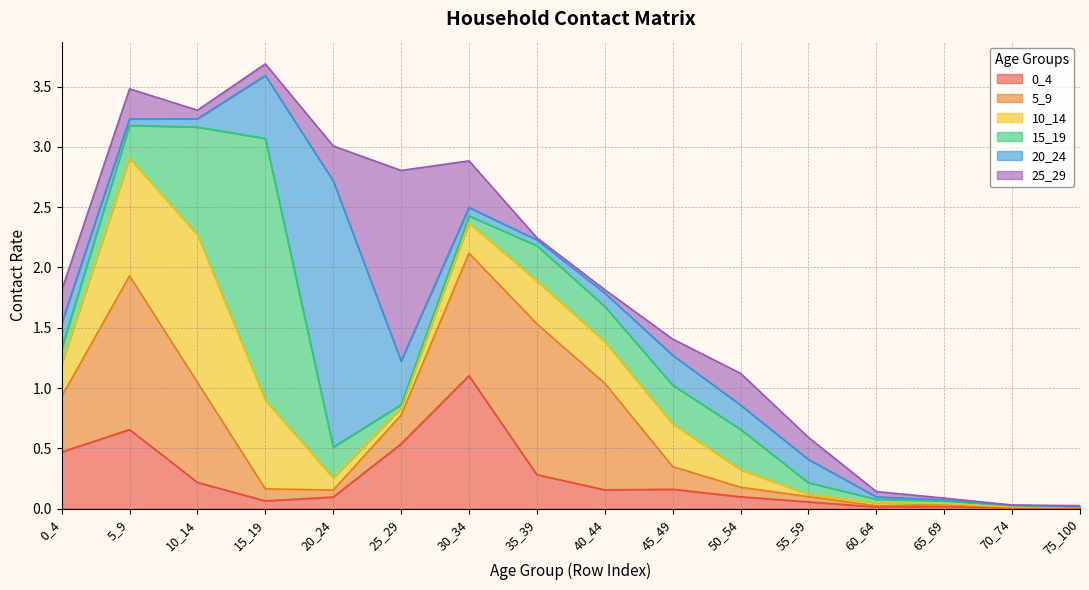

Reading right to left, extract all data points from this chart.

0_4: 0.0	0.0	0.0	0.0	0.1	0.1	0.2	0.2	0.3	1.1	0.5	0.1	0.1	0.2	0.7	0.5
5_9: 0.0	0.0	0.0	0.0	0.0	0.1	0.2	0.9	1.3	1.0	0.2	0.1	0.1	0.8	1.3	0.5
10_14: 0.0	0.0	0.0	0.0	0.0	0.1	0.4	0.3	0.4	0.3	0.1	0.1	0.7	1.2	1.0	0.3
15_19: 0.0	0.0	0.0	0.0	0.1	0.3	0.3	0.3	0.3	0.1	0.0	0.3	2.2	0.9	0.3	0.1
20_24: 0.0	0.0	0.0	0.0	0.2	0.2	0.2	0.1	0.0	0.1	0.4	2.2	0.5	0.1	0.1	0.2
25_29: 0.0	0.0	0.0	0.0	0.2	0.3	0.1	0.0	0.0	0.4	1.6	0.3	0.1	0.1	0.2	0.3